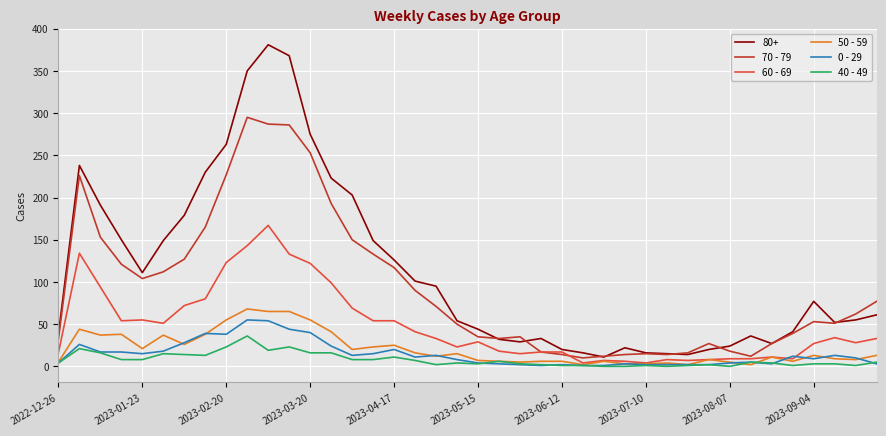

Which series has the largest total across all categories?

80+